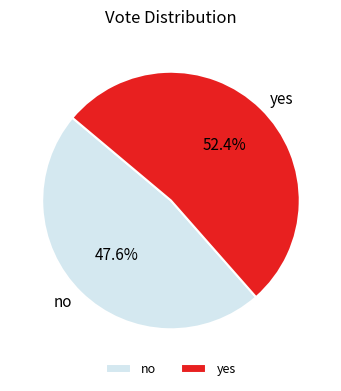

Does no represent more than half of the total?

No